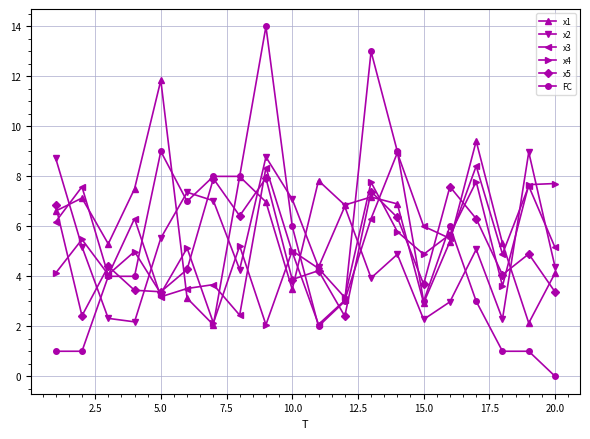

What is the maximum value shown in the chart?

14.0